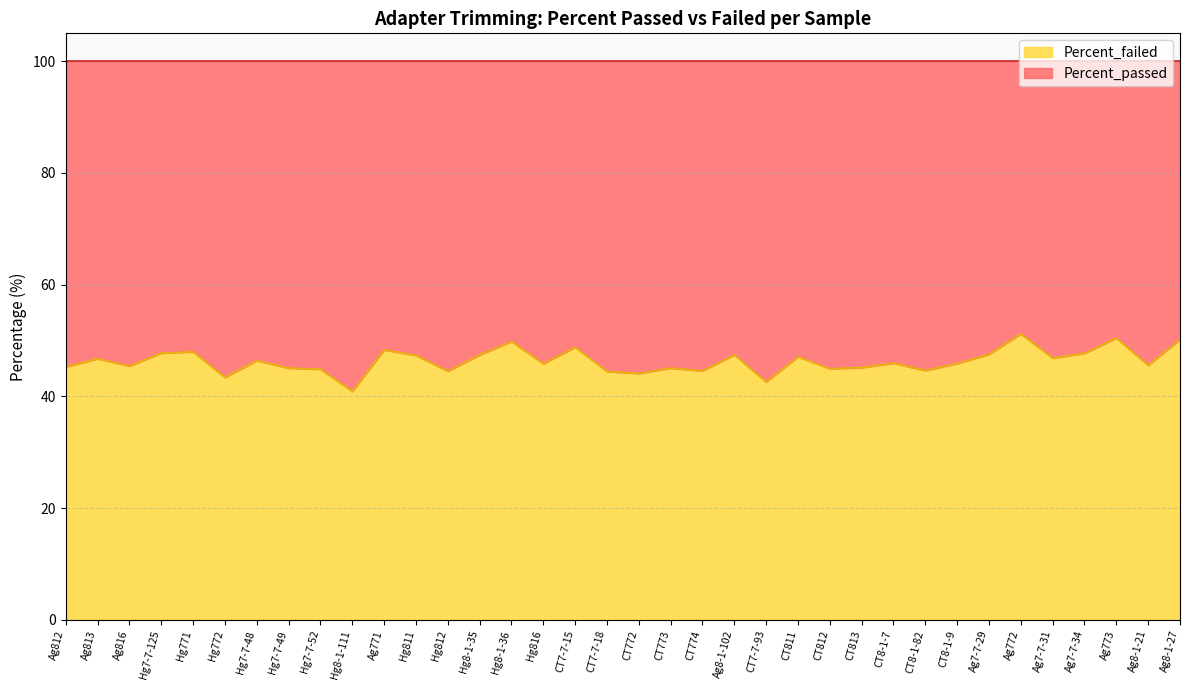

Reading left to right, list all the values displayed in this chart.

Ag812=45.3	Ag813=46.7	Ag816=45.4	Hg7-7-125=47.8	Hg771=48.0	Hg772=43.4	Hg7-7-48=46.4	Hg7-7-49=45.1	Hg7-7-52=44.9	Hg8-1-111=40.9	Ag771=48.3	Hg811=47.3	Hg812=44.5	Hg8-1-35=47.4	Hg8-1-36=49.8	Hg816=45.9	CT7-7-15=48.8	CT7-7-18=44.5	CT772=44.1	CT773=45.1	CT774=44.6	Ag8-1-102=47.4	CT7-7-93=42.6	CT811=47.1	CT812=45.0	CT813=45.2	CT8-1-7=45.9	CT8-1-82=44.6	CT8-1-9=45.9	Ag7-7-29=47.5	Ag772=51.2	Ag7-7-31=46.9	Ag7-7-34=47.7	Ag773=50.4	Ag8-1-21=45.6	Ag8-1-27=50.2